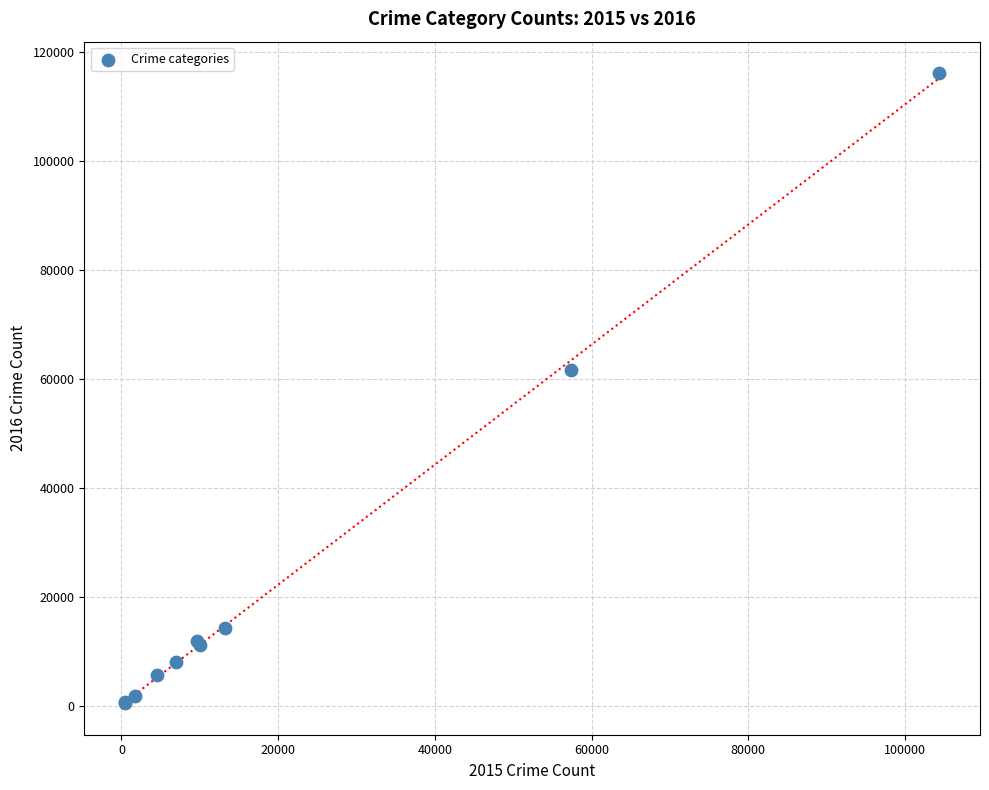

What Y value in the scatter plot is closest to 58303?

61621